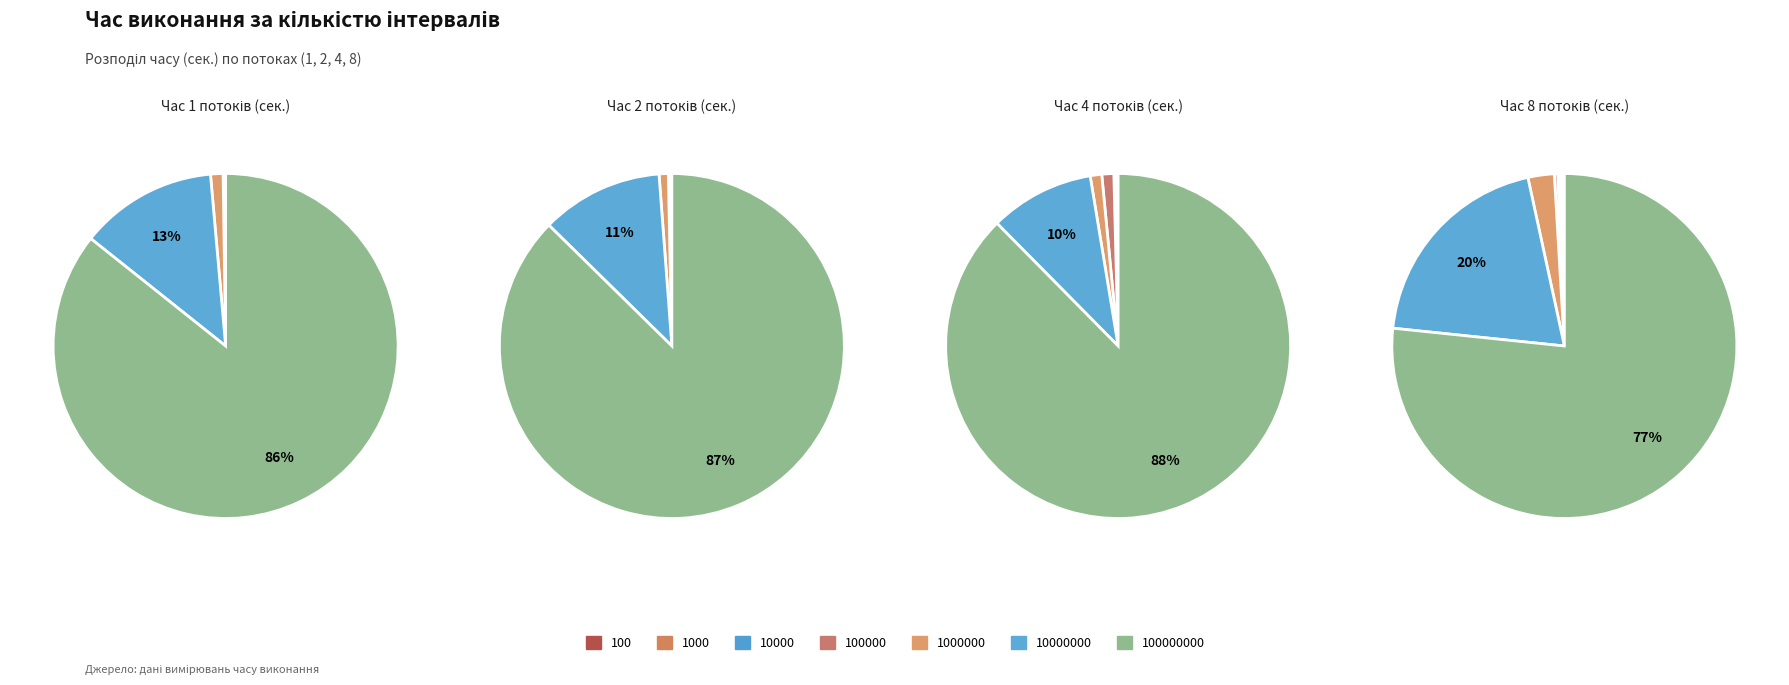

To the nearest percent, what is the combined percentage of 1000000 and 100000000?

79%